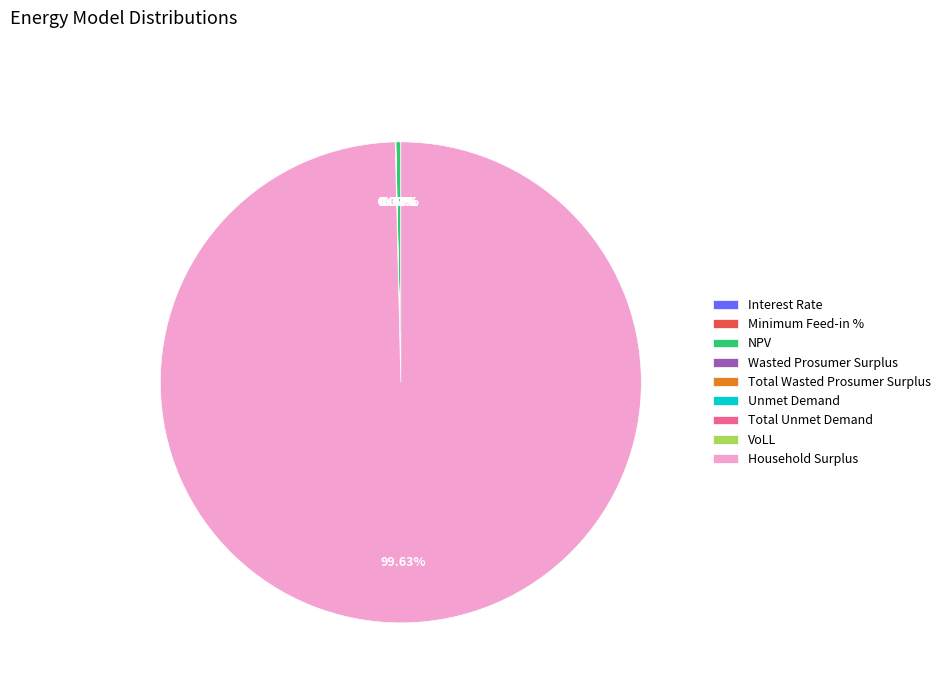

Which has a higher value, Total Wasted Prosumer Surplus or Minimum Feed-in %?

Total Wasted Prosumer Surplus